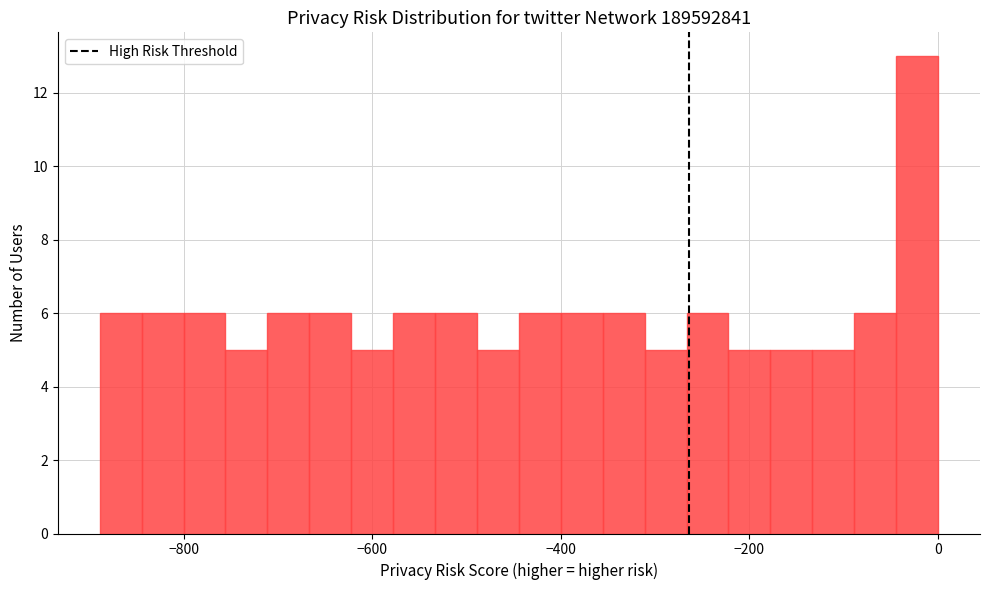

Read against the x-axis, roughly where is the centre of the tallest bar?

-20